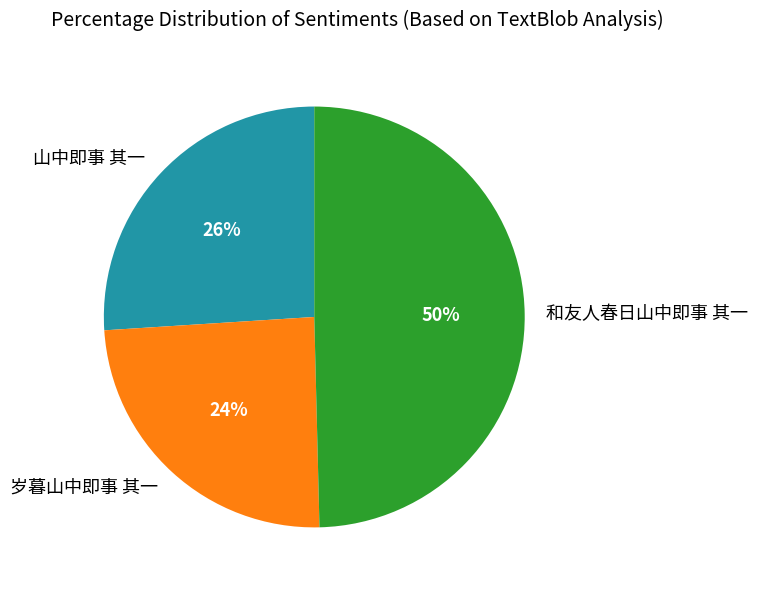

To the nearest percent, what is the difference between the 山中即事 其一 and 和友人春日山中即事 其一 slice percentages?

24%